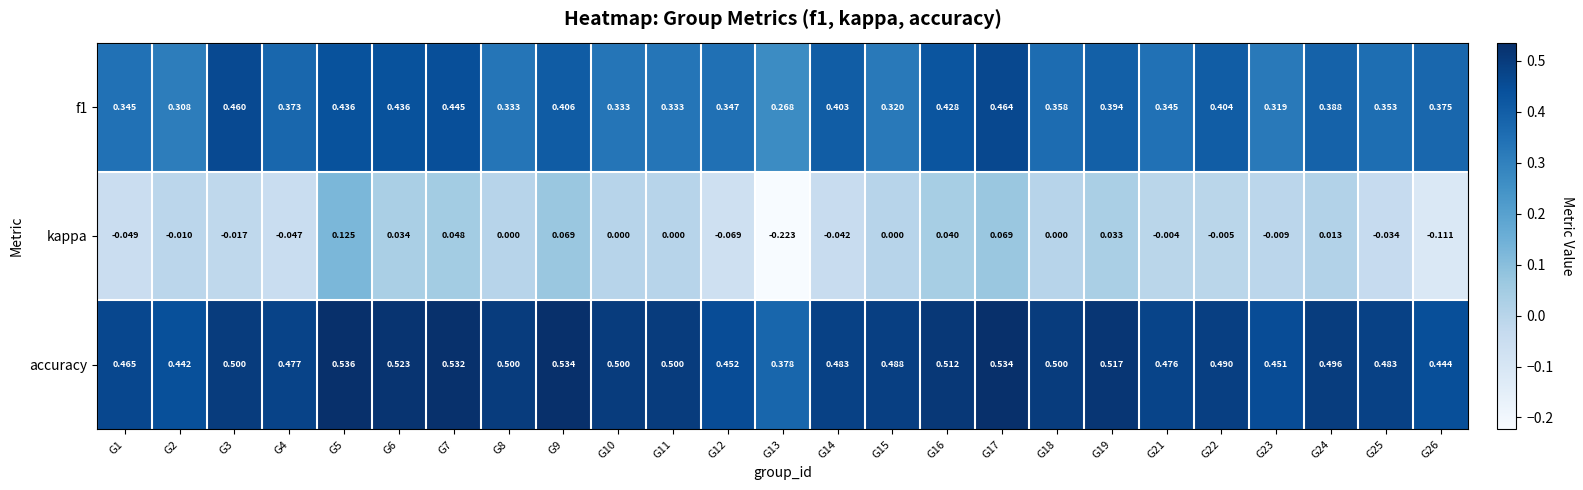

Which series has the largest total across all categories?

accuracy